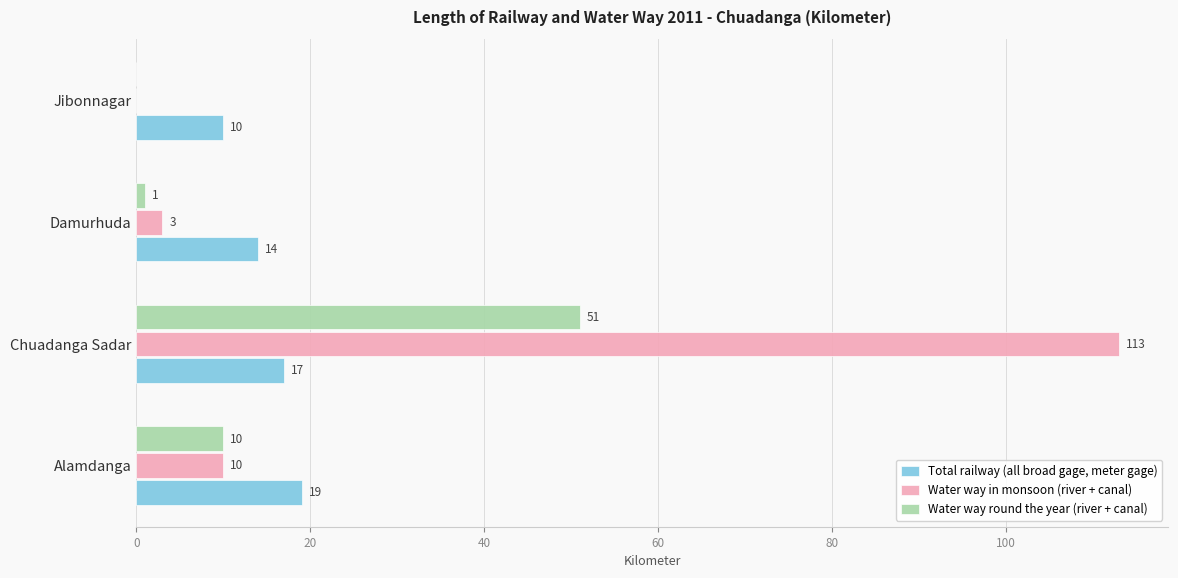

The value of Total railway (all broad gage, meter gage) at Alamdanga is 19. True or false?

True